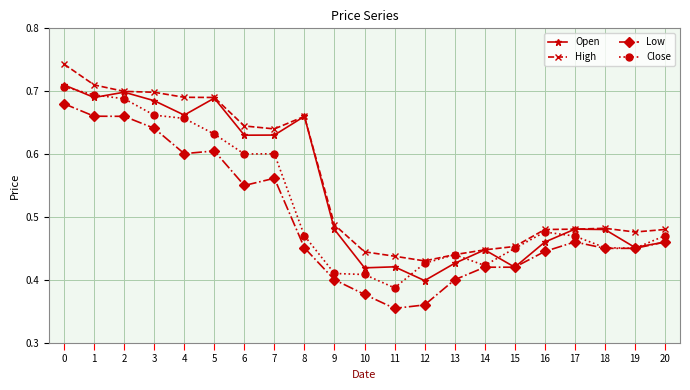

Which series has the largest total across all categories?

High